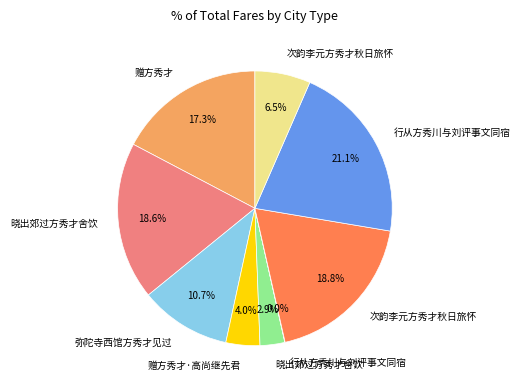

Is there any slice that represents more than half of the pie?

No